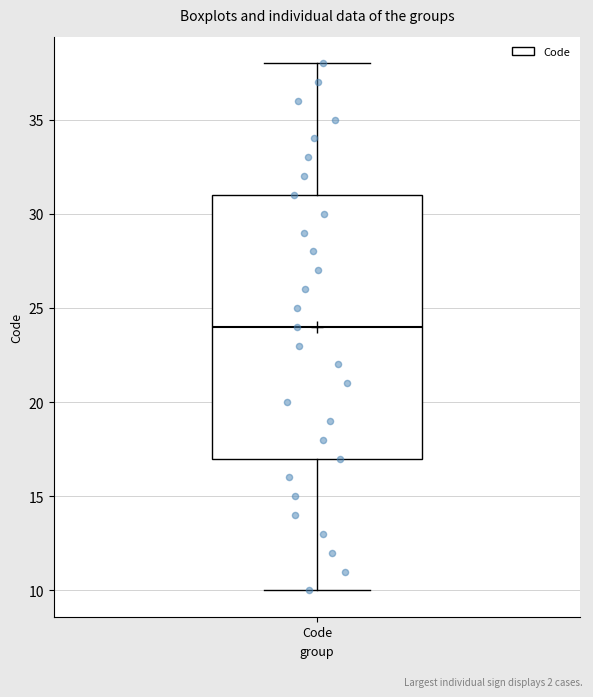

Where does the lower whisker of the box for Code end on the y-axis? The values are not printed on the chart, so give them approximately, as read against the axis.

10